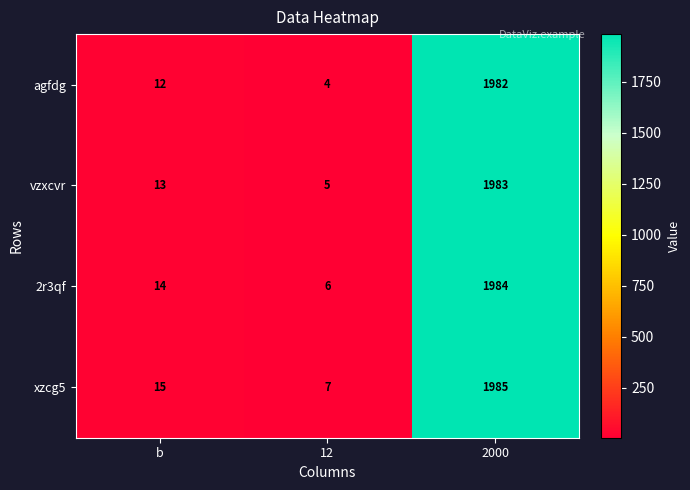

What is the minimum value shown in the chart?

4